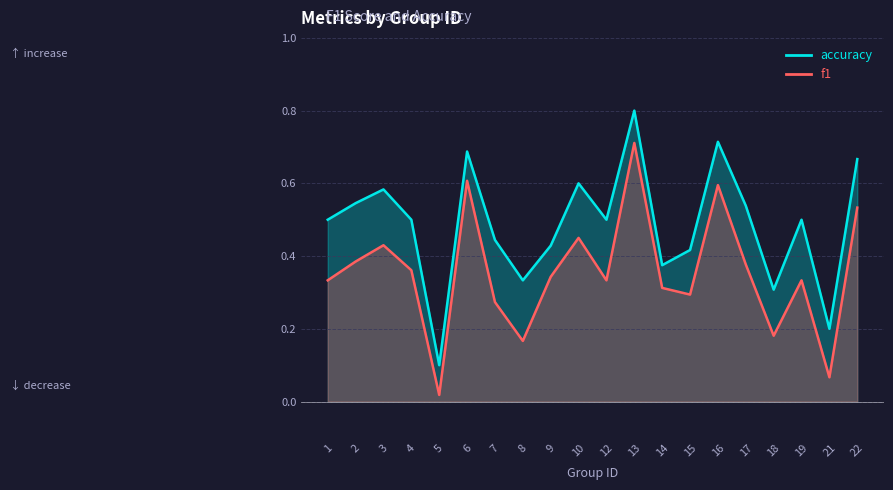

Reading left to right, what are all the values shown in this chart?

f1: 0.3	0.4	0.4	0.4	0.0	0.6	0.3	0.2	0.3	0.5	0.3	0.7	0.3	0.3	0.6	0.4	0.2	0.3	0.1	0.5
accuracy: 0.5	0.5	0.6	0.5	0.1	0.7	0.4	0.3	0.4	0.6	0.5	0.8	0.4	0.4	0.7	0.5	0.3	0.5	0.2	0.7